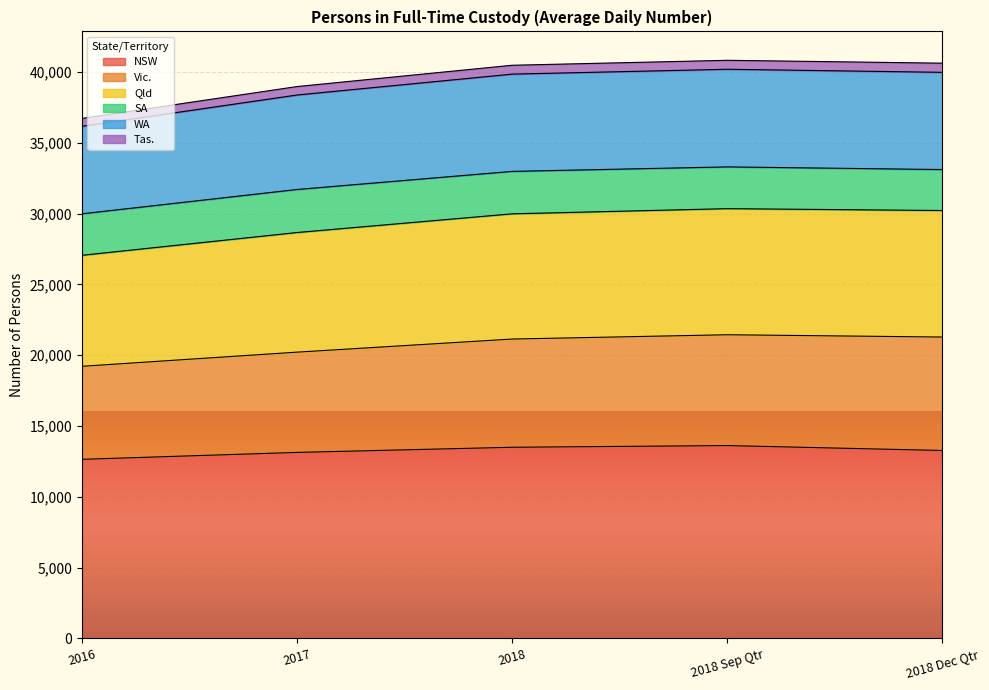

Where does the NSW series first go above 13276?

2018